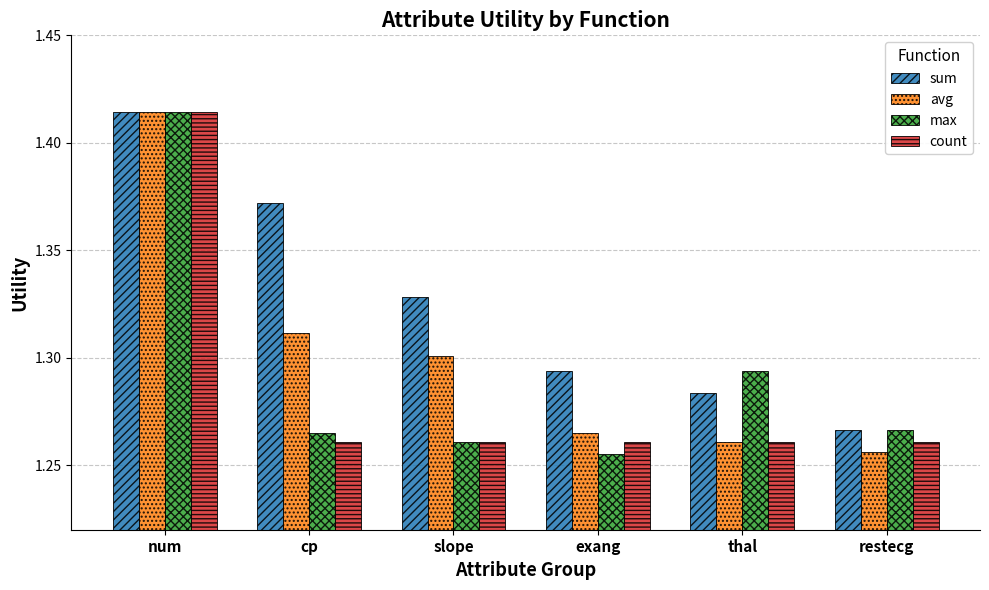

What are all the series names shown in the legend?

sum, avg, max, count